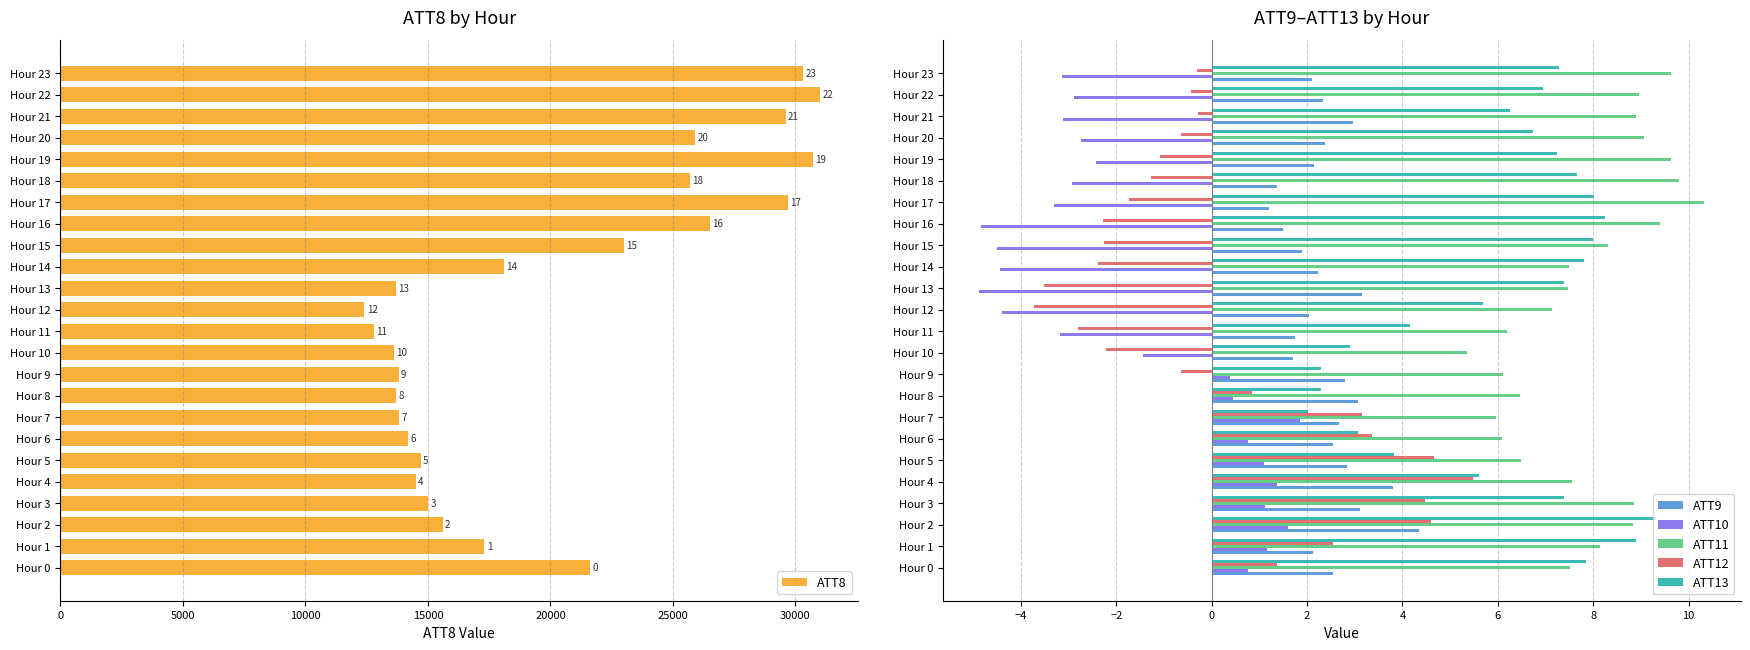

The ATT9 series shows 2.0 at Hour 12. True or false?

True